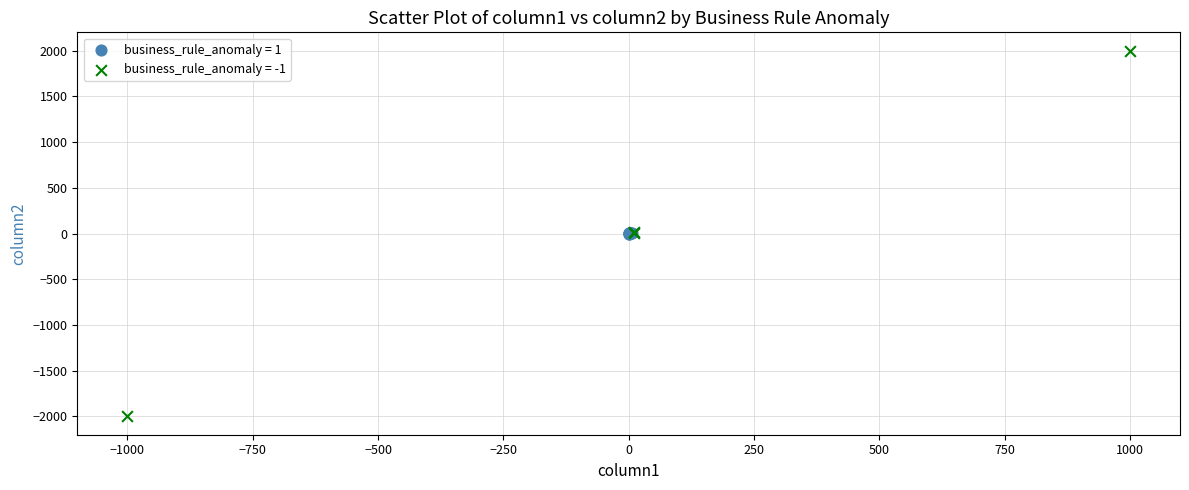

Which series contains the highest Y value?

business_rule_anomaly = -1